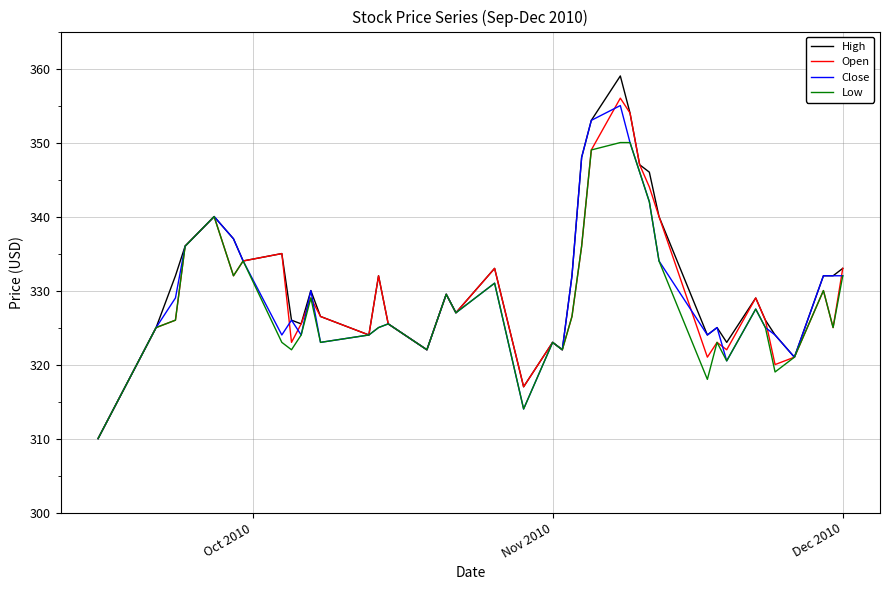

Which series has the largest range (max minus min)?

High